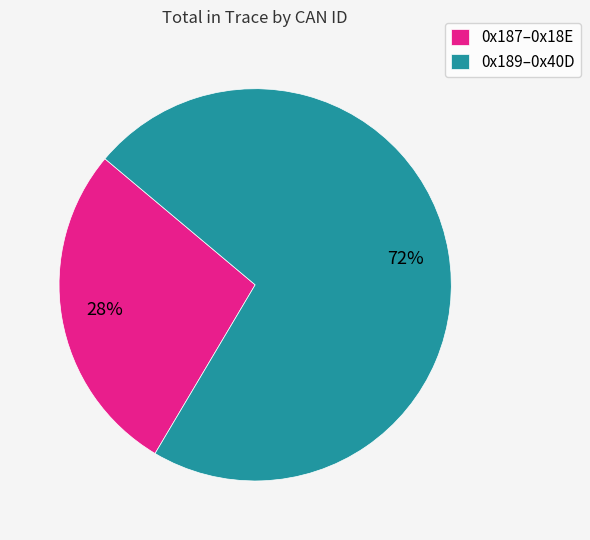

True or false: 0x189–0x40D accounts for 72% of the total.

True